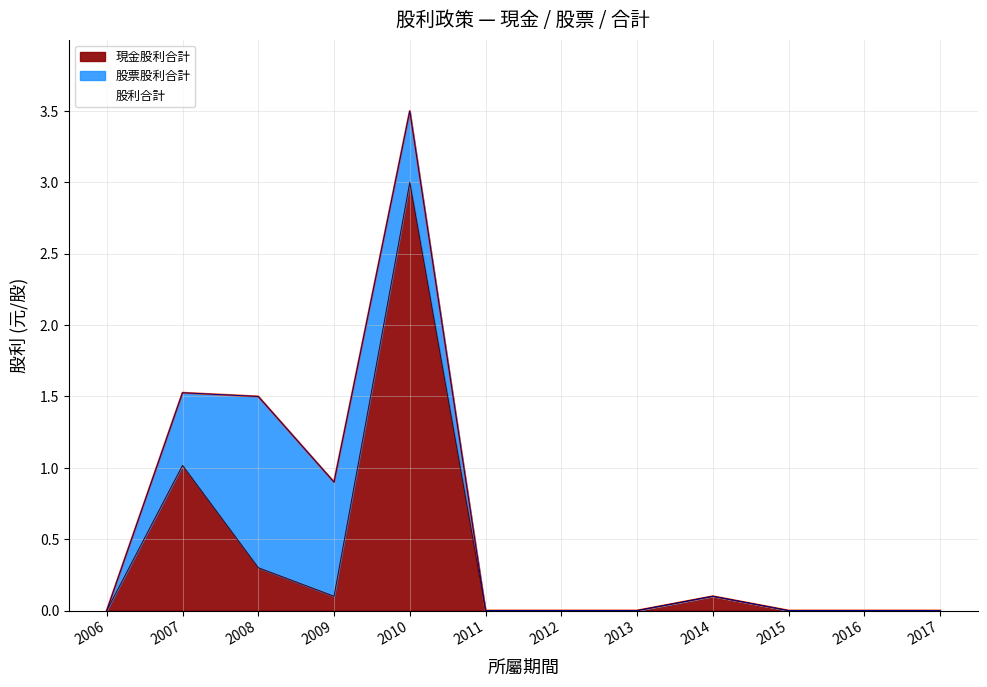

What is the average value of the 現金股利合計 series?

0.4